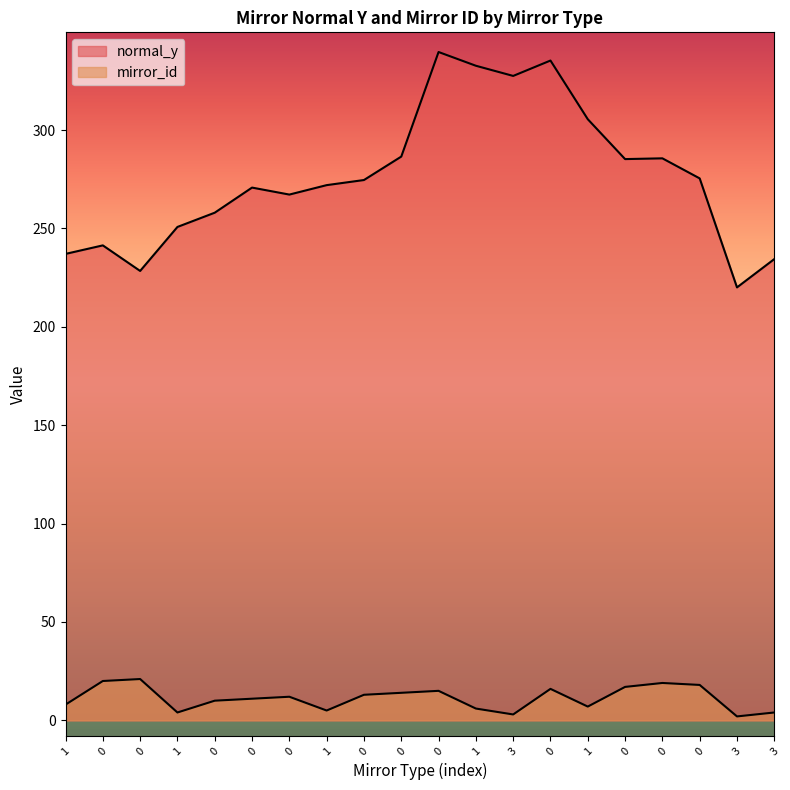

Reading left to right, transcribe all the data shown in this chart.

normal_y: 1=237.0	0=241.4	0=228.4	1=250.7	0=258.0	0=270.7	0=267.2	1=272.0	0=274.6	0=286.5	0=339.6	1=332.7	3=327.5	0=335.3	1=305.5	0=285.2	0=285.6	0=275.4	3=220.0	3=234.4
mirror_id: 1=8.0	0=20.0	0=21.0	1=4.0	0=10.0	0=11.0	0=12.0	1=5.0	0=13.0	0=14.0	0=15.0	1=6.0	3=3.0	0=16.0	1=7.0	0=17.0	0=19.0	0=18.0	3=2.0	3=4.0